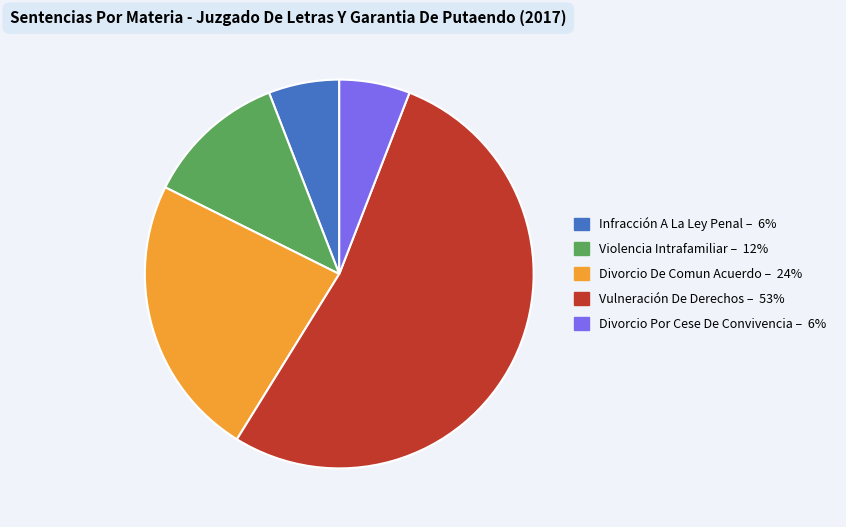

Does Divorcio De Comun Acuerdo account for over 50% of the chart?

No